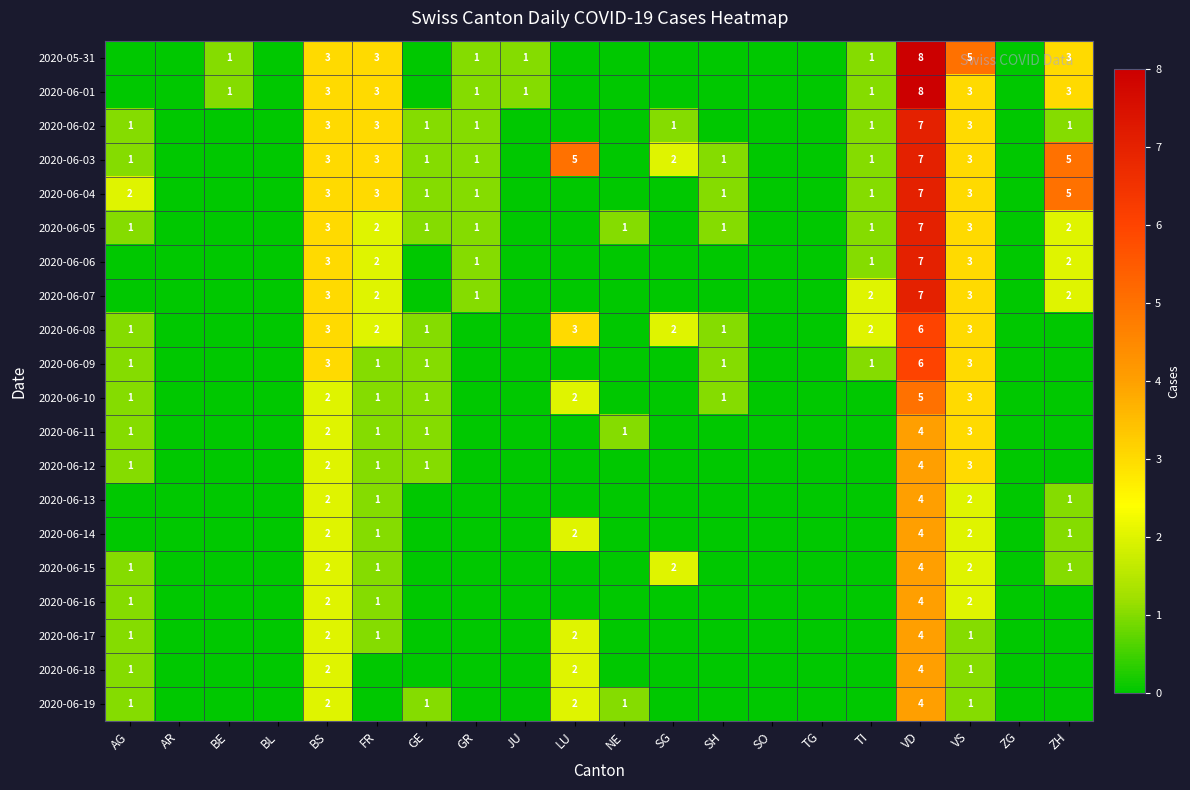

Which label corresponds to the smallest value in the chart?

AG